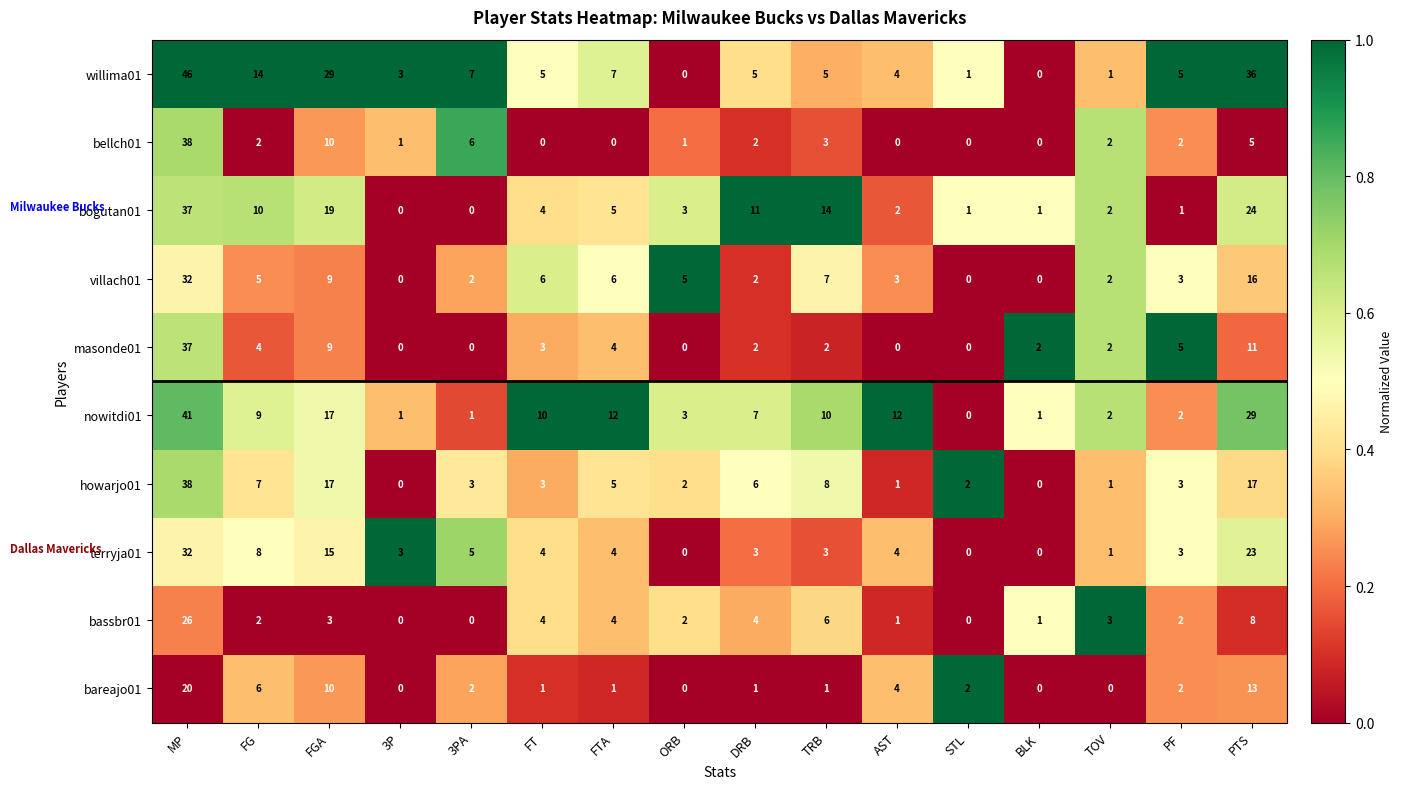

Which series changed the most between ORB and TOV?

villach01